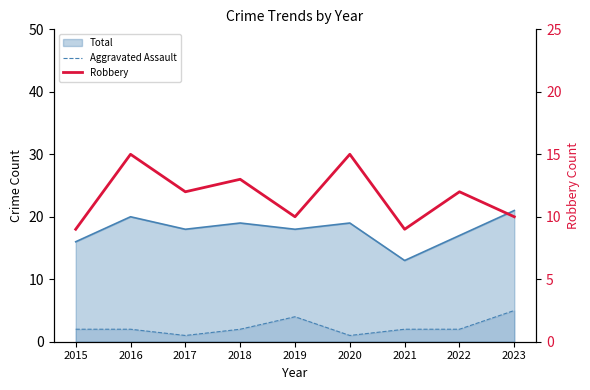

How many values in the Robbery series are below 12?

4